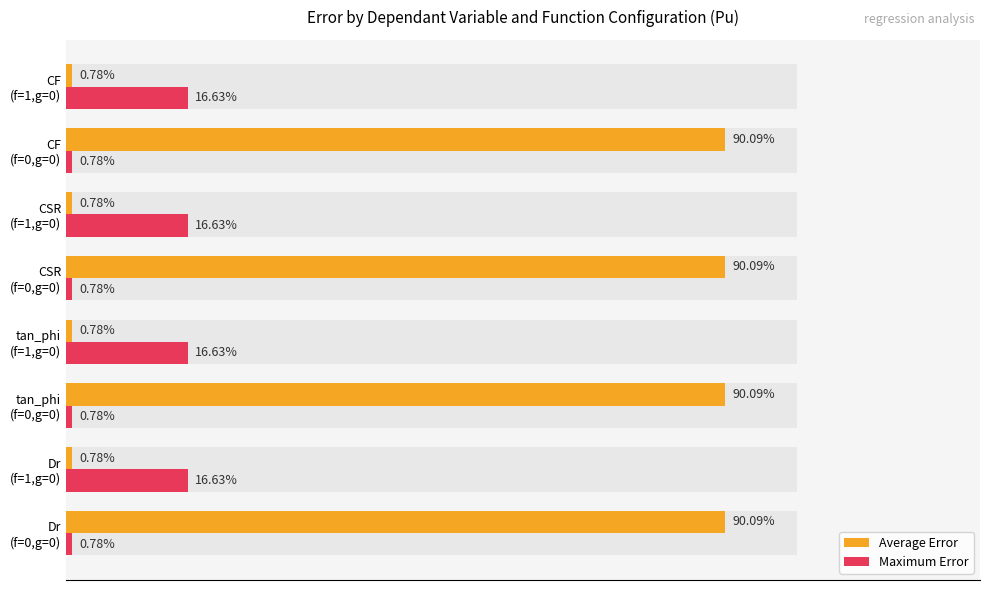

Rank the series by their maximum value, from lowest to highest.

Maximum Error, Average Error